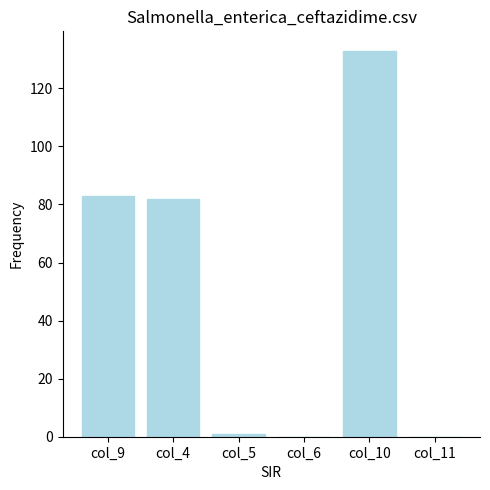

What is the change in value from col_5 to col_6?

-1